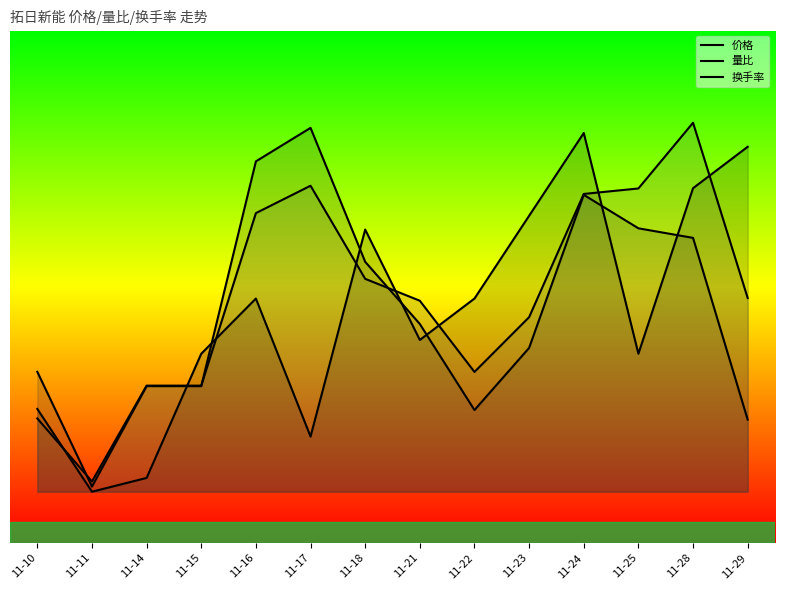

Does the chart have visible grid lines?

No